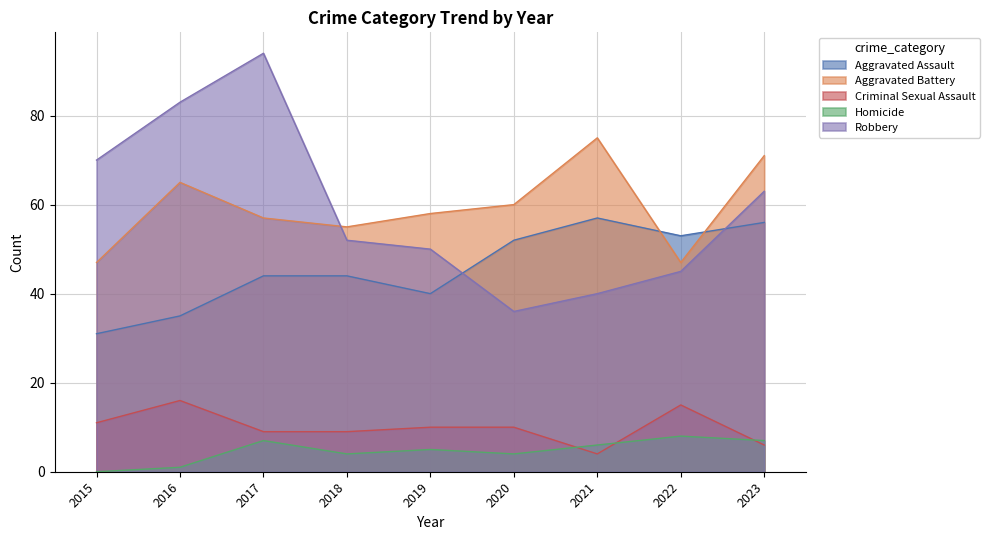

True or false: Criminal Sexual Assault has a value of 16 at 2015.

False